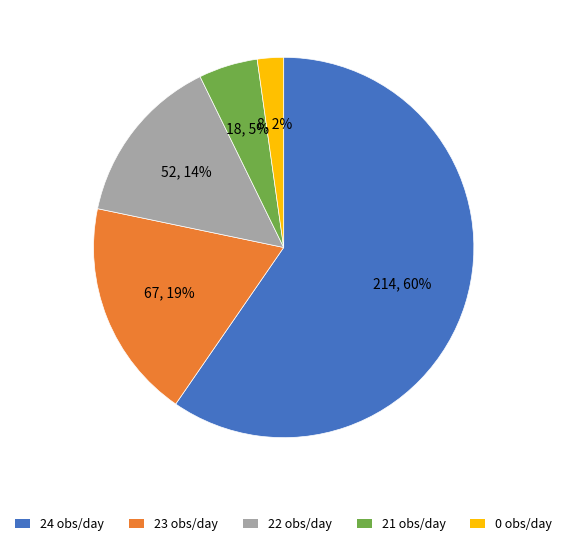

Do 24 and 0 together represent more than half of the pie?

Yes